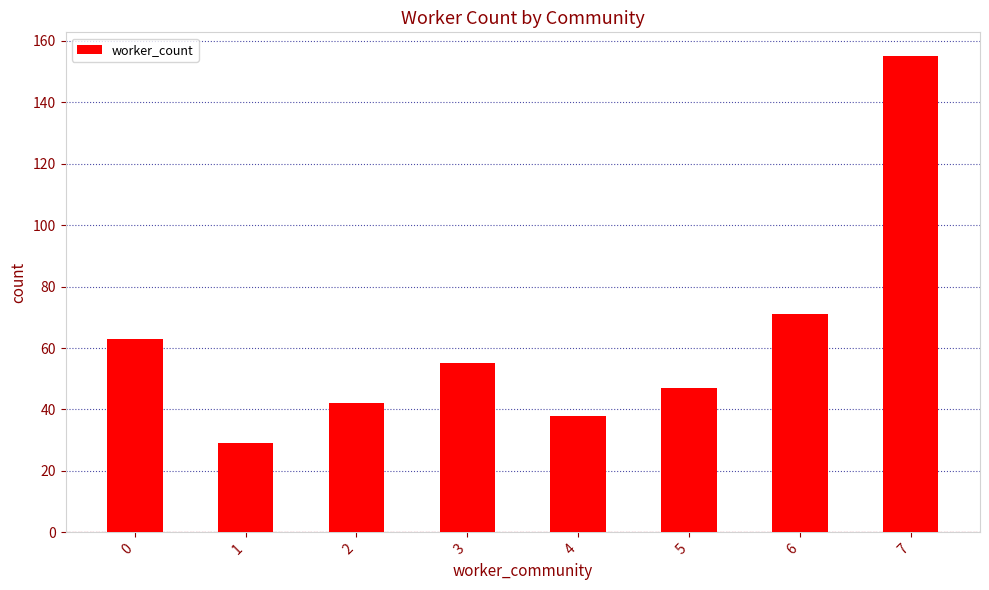

What is the difference between the maximum and minimum values?

126